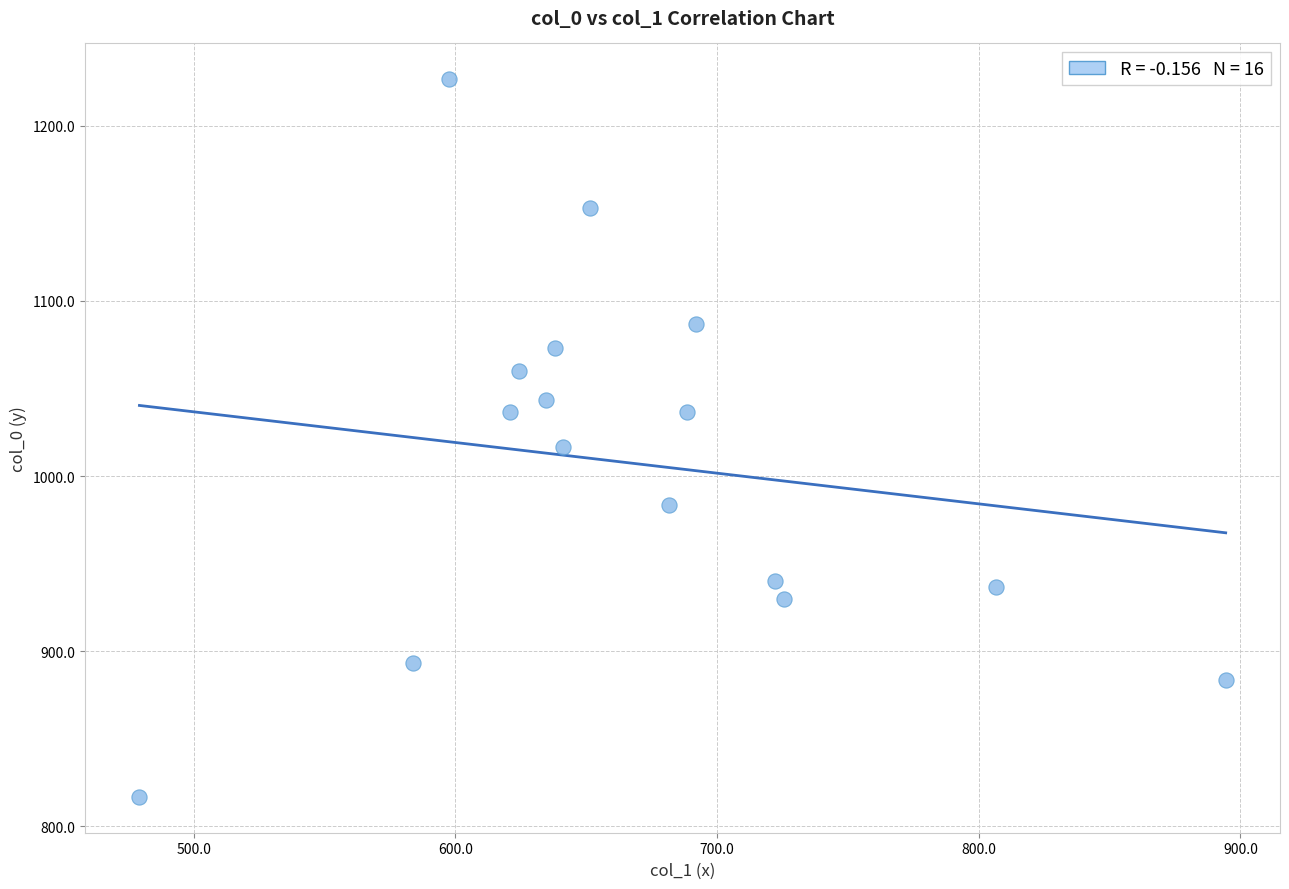

What is the range of Y values (max minus min)?

410.0